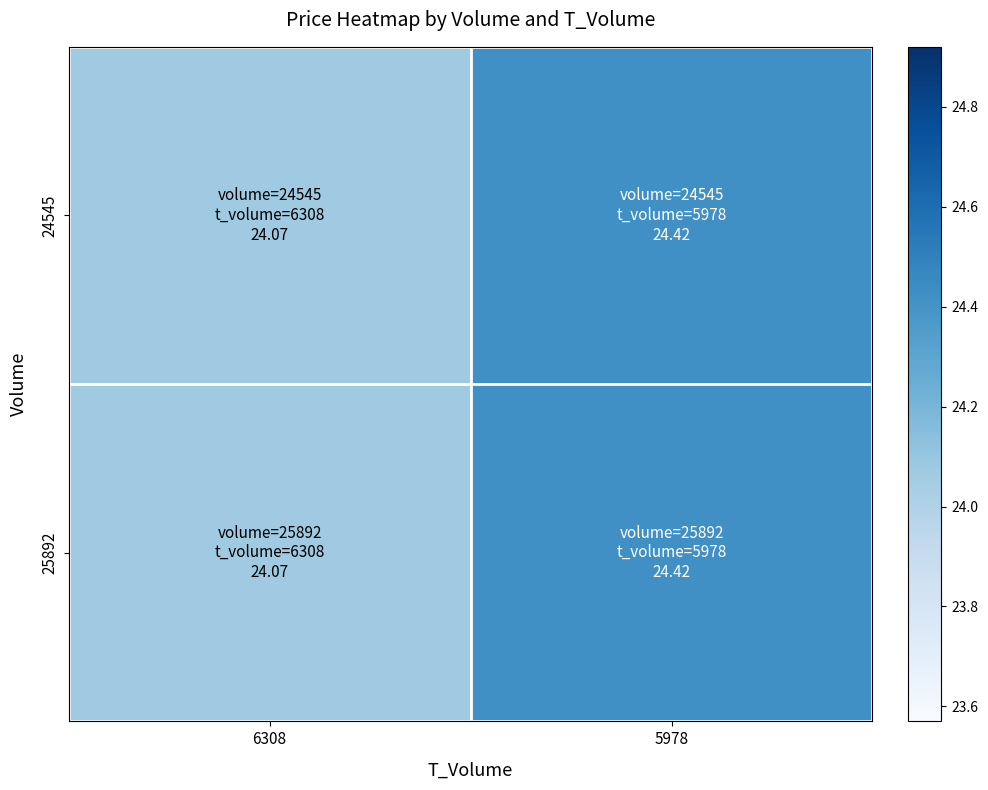

Reading left to right, list all the values displayed in this chart.

25892: 6308=24.1	5978=24.4
24545: 6308=24.1	5978=24.4